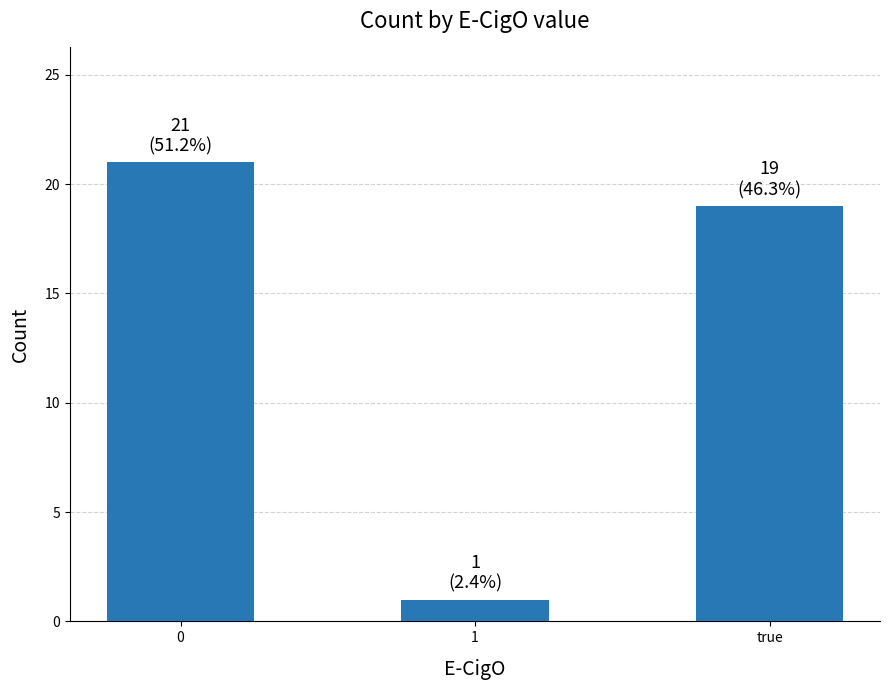

What position from the right is true?

1